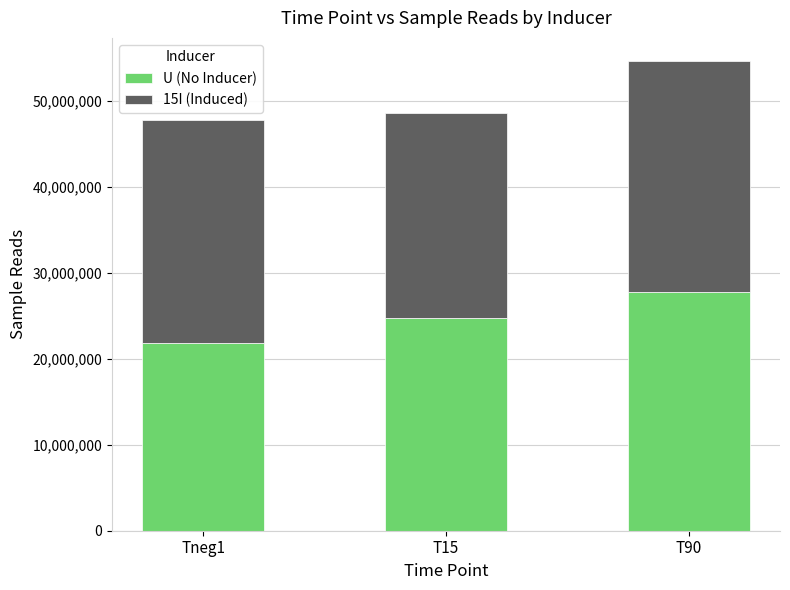

At which label does U (No Inducer) reach its peak?

T90